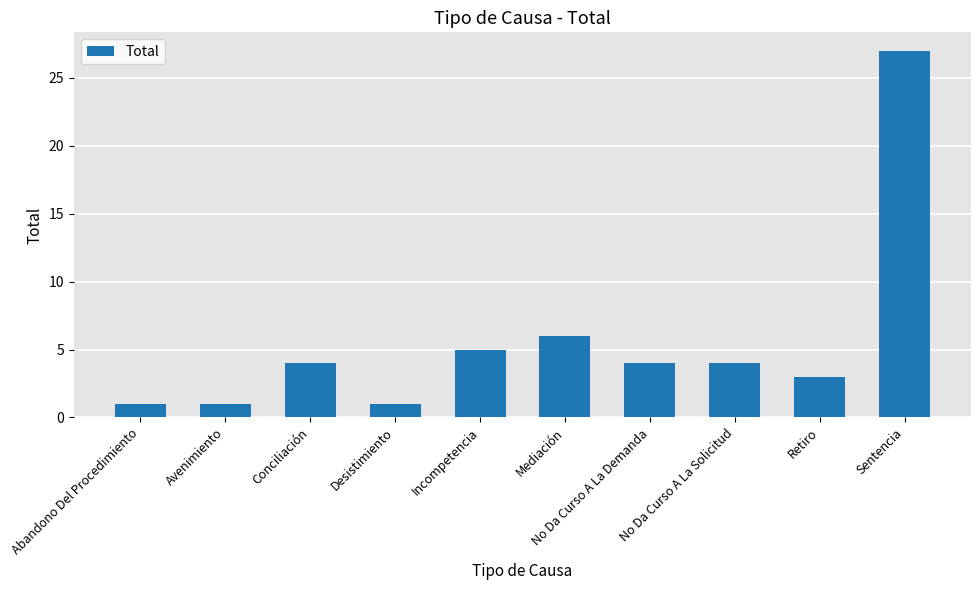

Where is the data nearest to the value 14?

Mediación